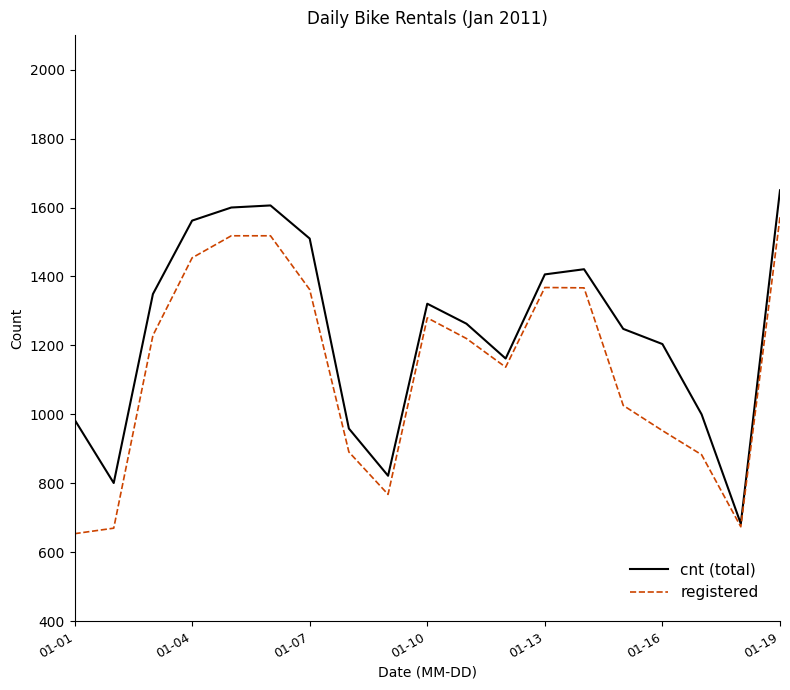

Rank the series by their average value, from highest to lowest.

cnt (total), registered